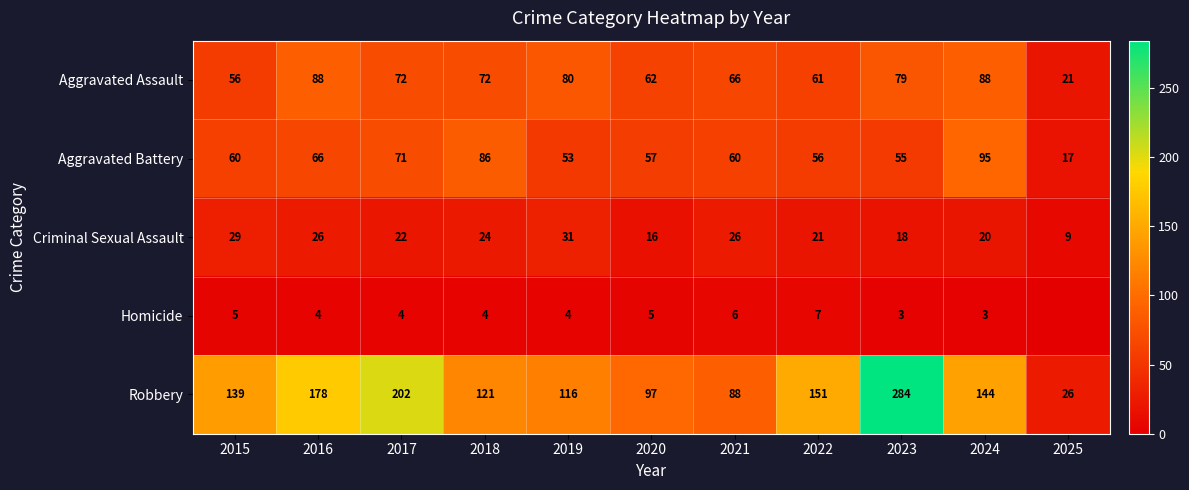

The value of Homicide at 2023 is 3. True or false?

True